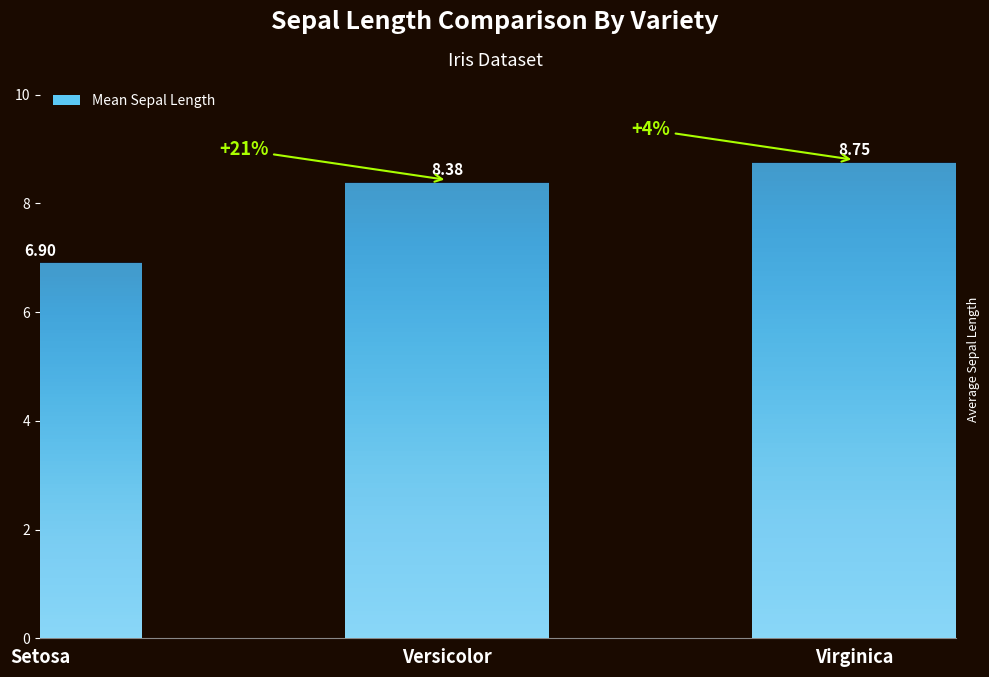

Approximately how many times larger is the value at Versicolor compared to Virginica?

1.0